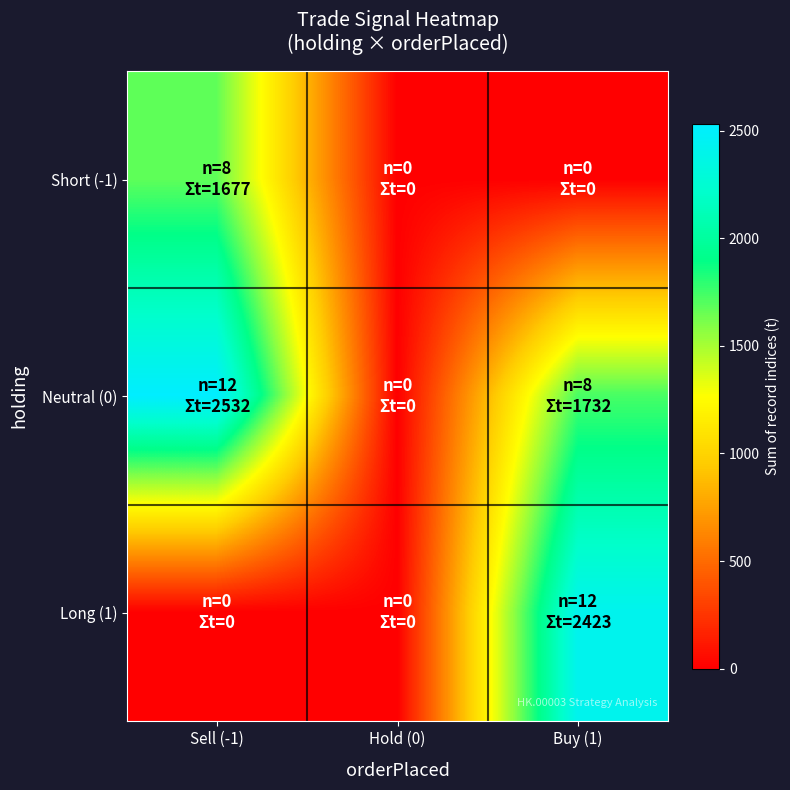

At how many categories does at least one series exceed 11?

2